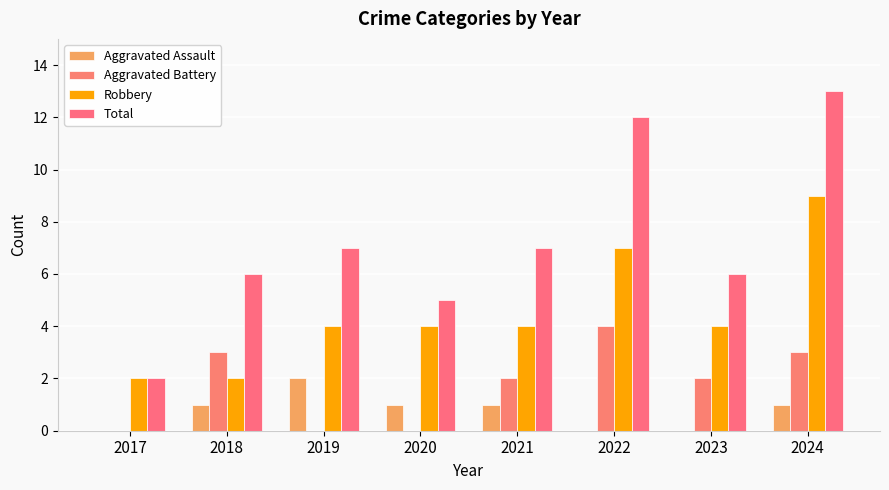

What is the spread (max minus min) of values at 2020?

5